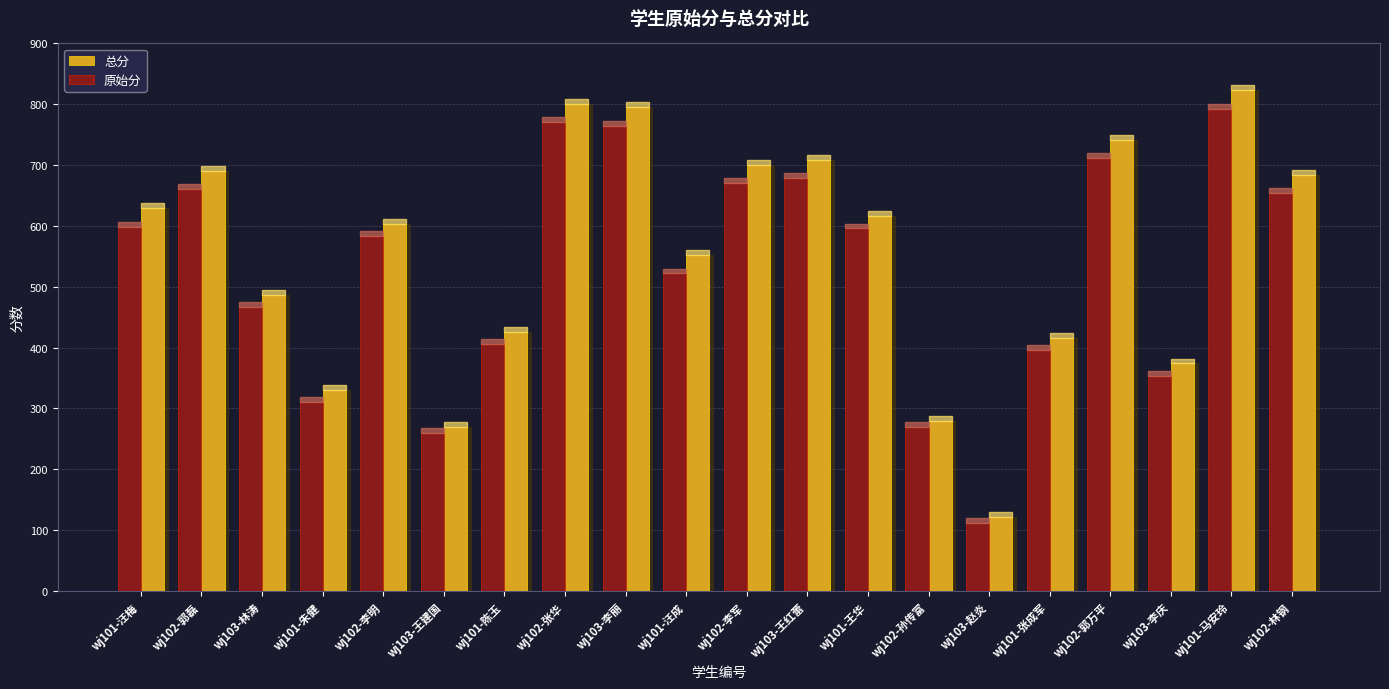

What is the value of the 原始分 bar at the 18th from the left?

354